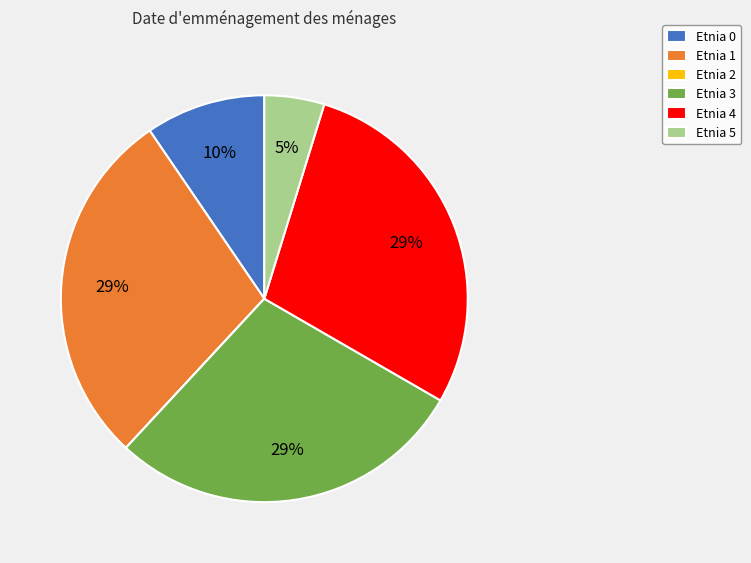

Which has a higher value, Etnia 5 or Etnia 3?

Etnia 3